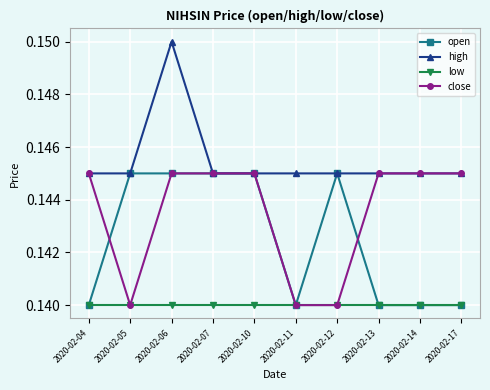

List the series in order of their overall mean, lowest first.

low, open, close, high